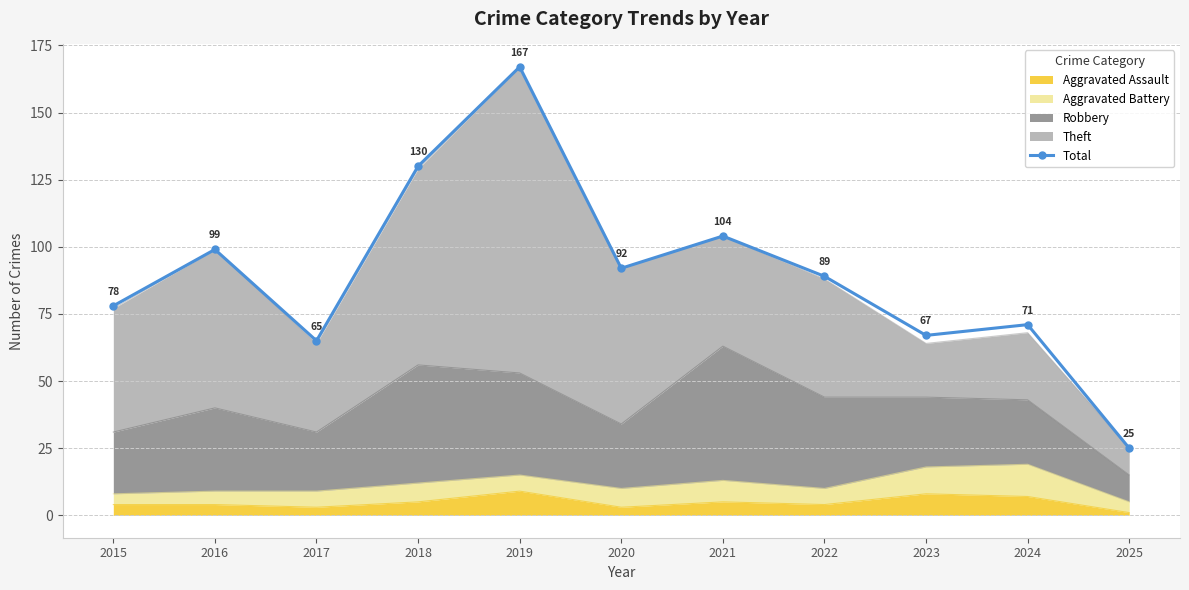

At which category does the chart reach its minimum across all series?

2025